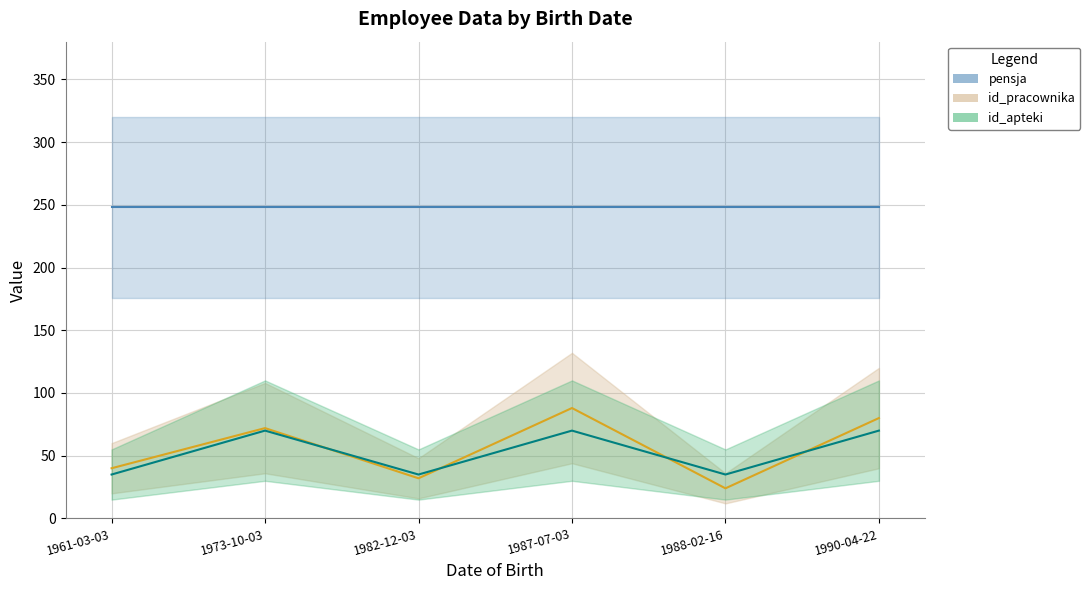

At how many categories does at least one series exceed 87?

1